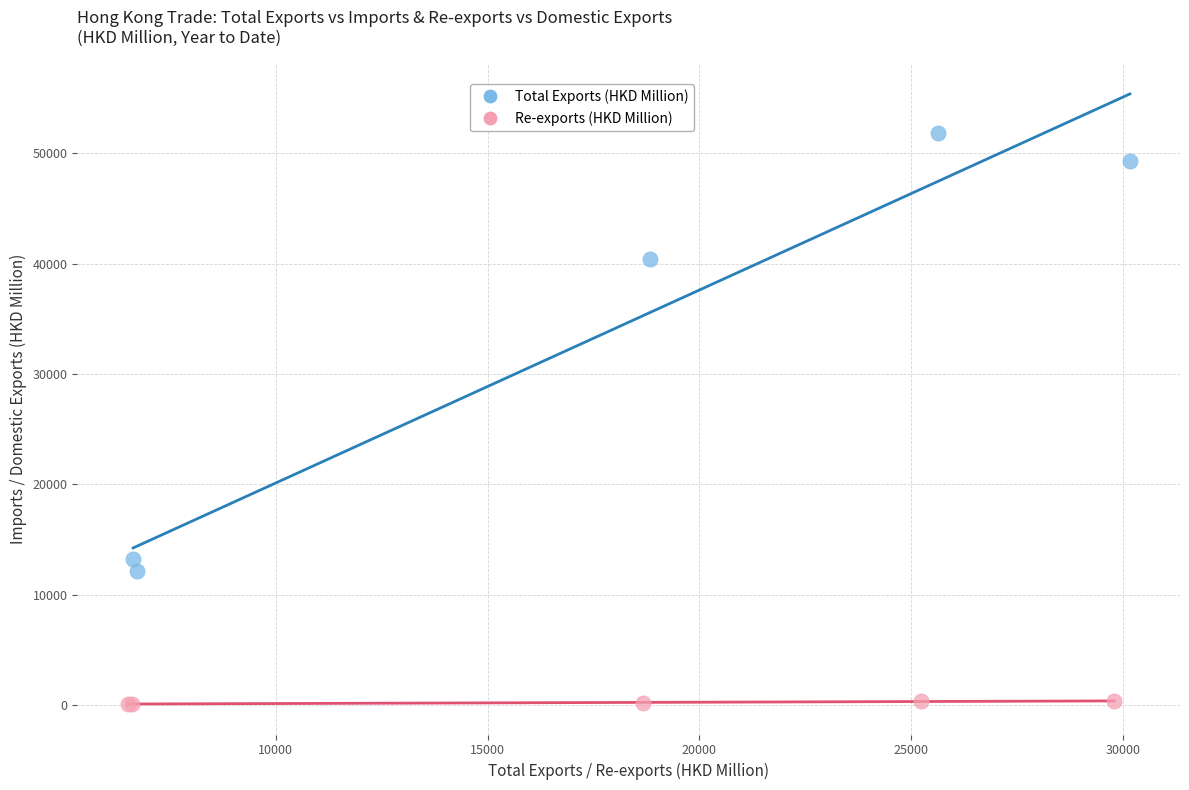

What are all the series names shown in the legend?

Total Exports (HKD Million), Re-exports (HKD Million)